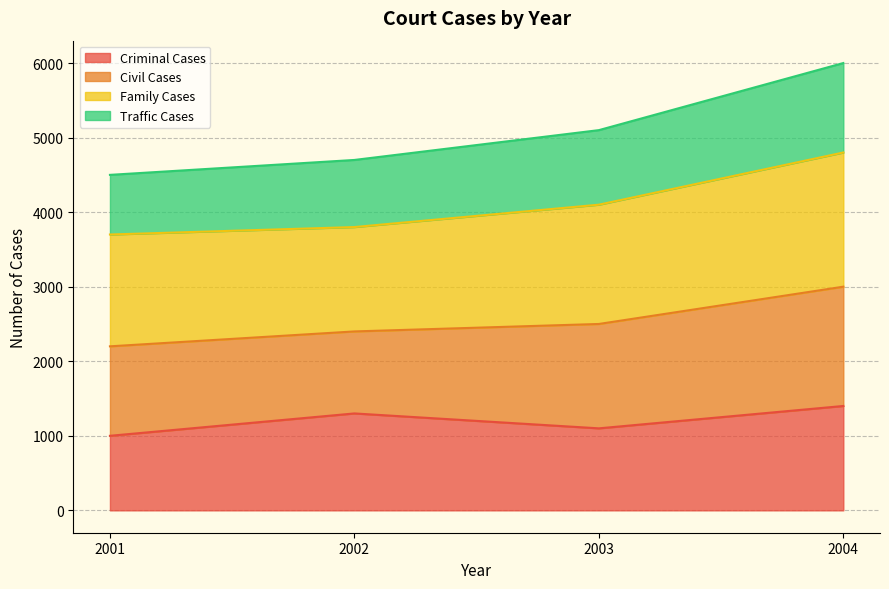

What is the total value across all series at 2001?

4500